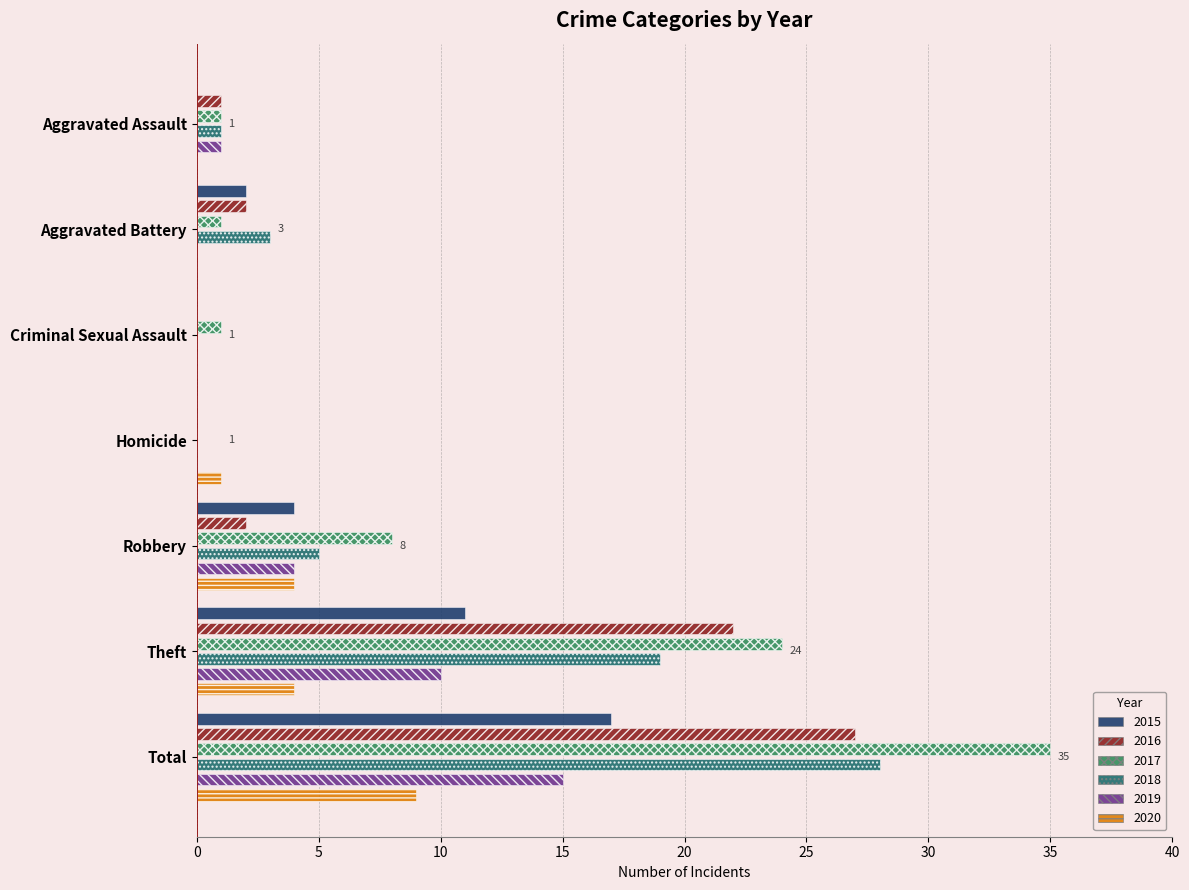

Which series changed the most between Aggravated Battery and Homicide?

2018